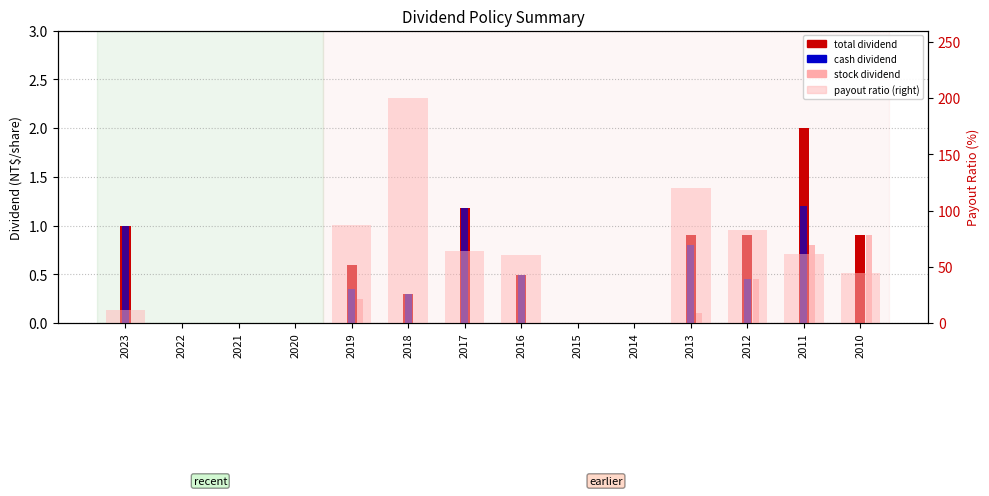

How many groups of bars are there?

14